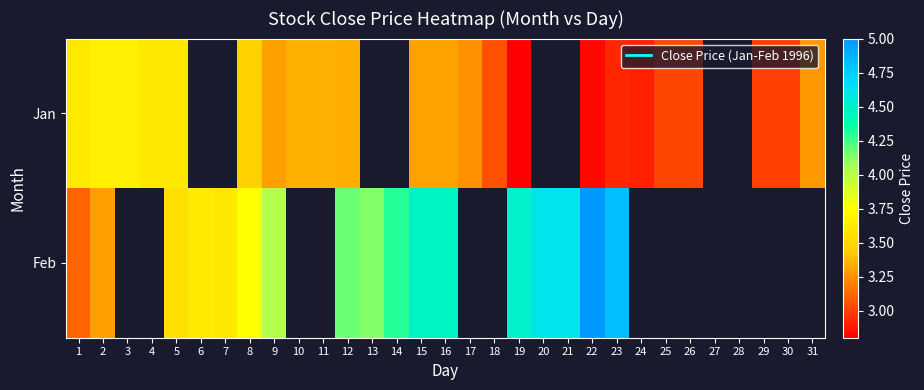

Rank the series at 7 from lowest to highest value.

Jan, Feb